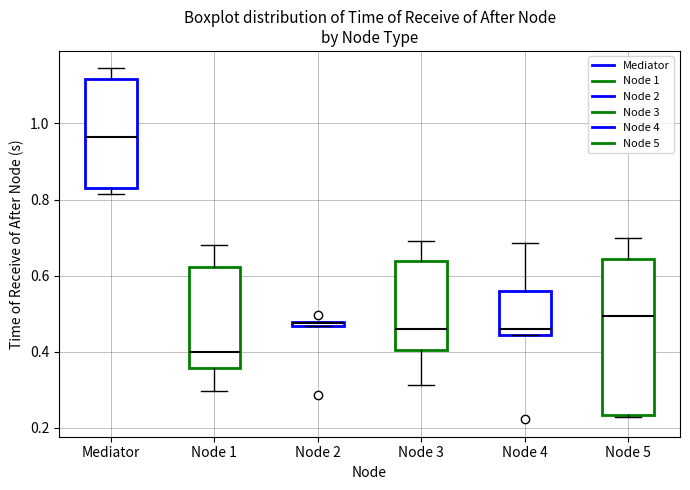

Where is the upper edge of the box for Node 1 on the y-axis? The values are not printed on the chart, so give them approximately, as read against the axis.

0.62